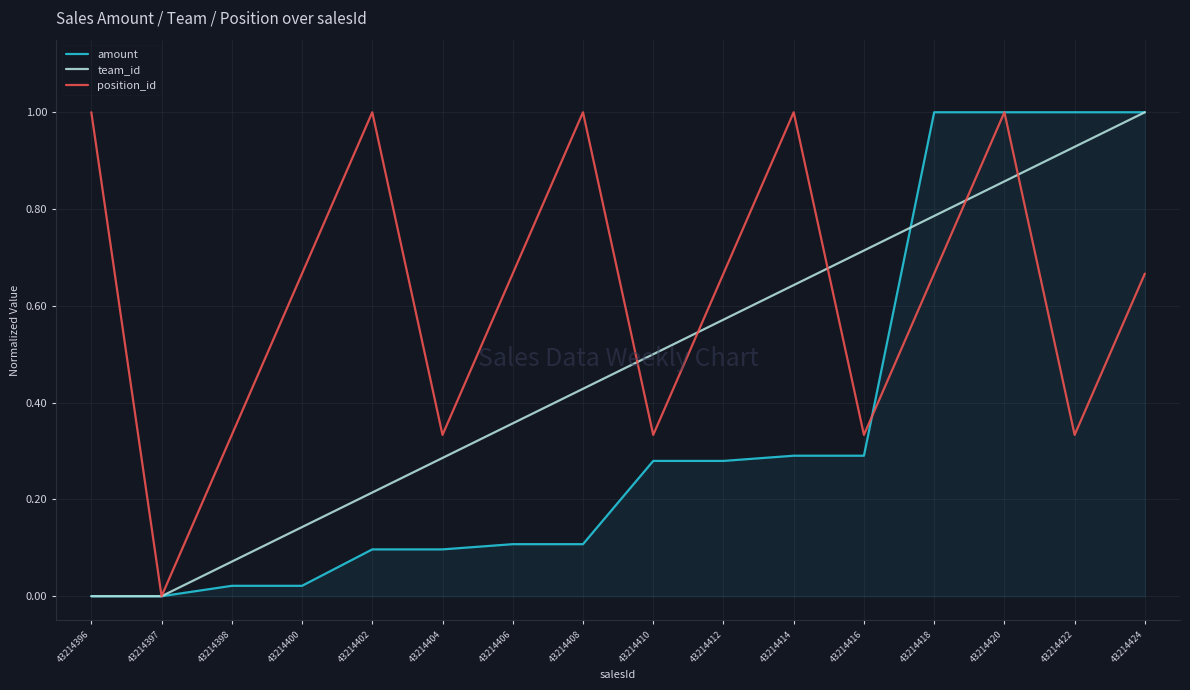

How many lines are shown in the chart?

3